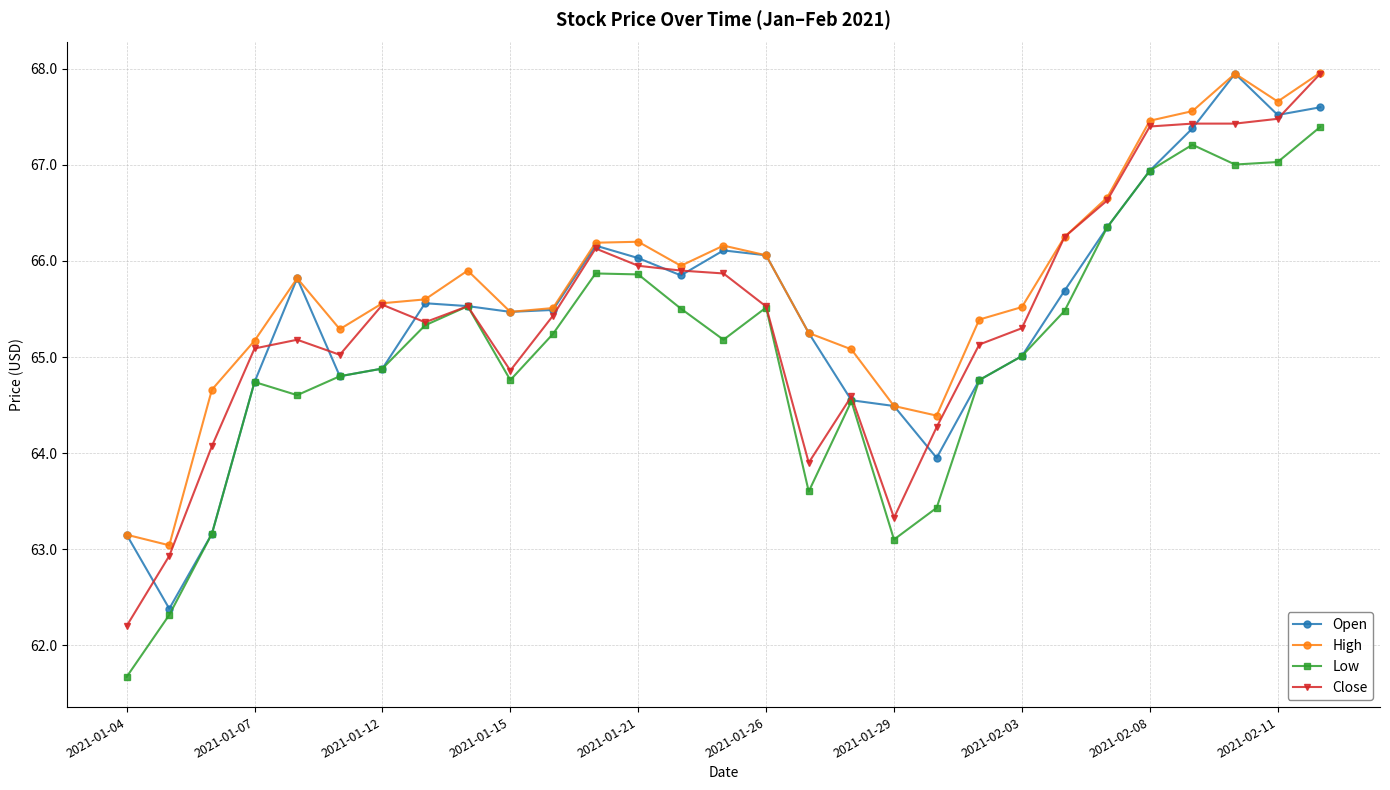

What are all the series names shown in the legend?

Open, High, Low, Close